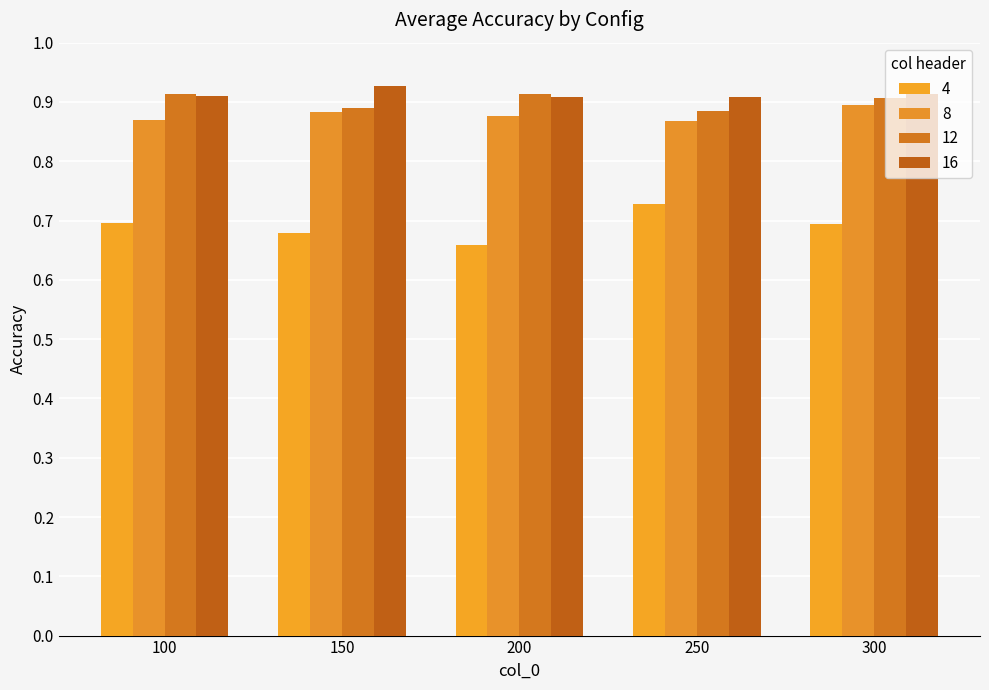

Rank the series by their maximum value, from highest to lowest.

16, 12, 8, 4